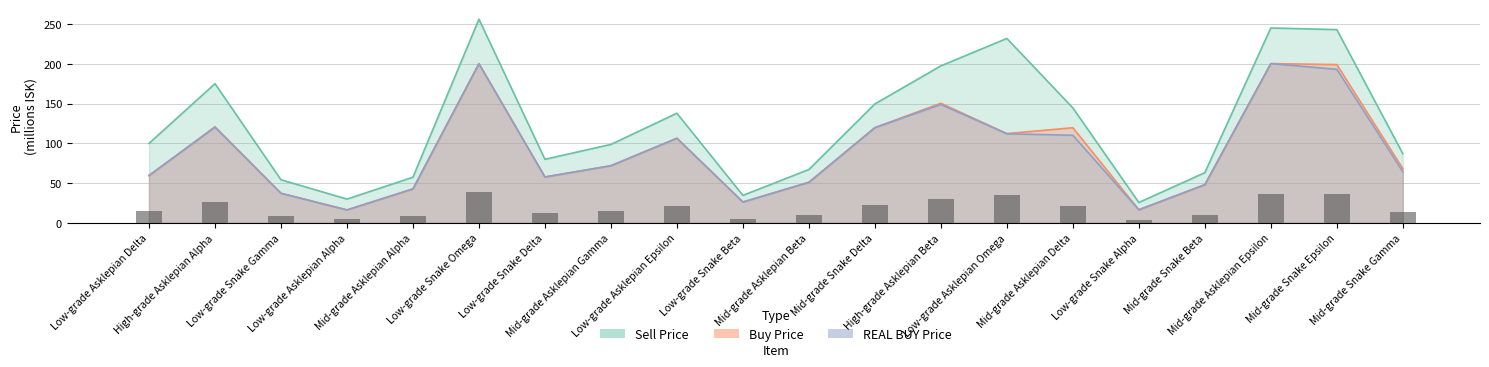

What position from the right is Low-grade Snake Beta?

11